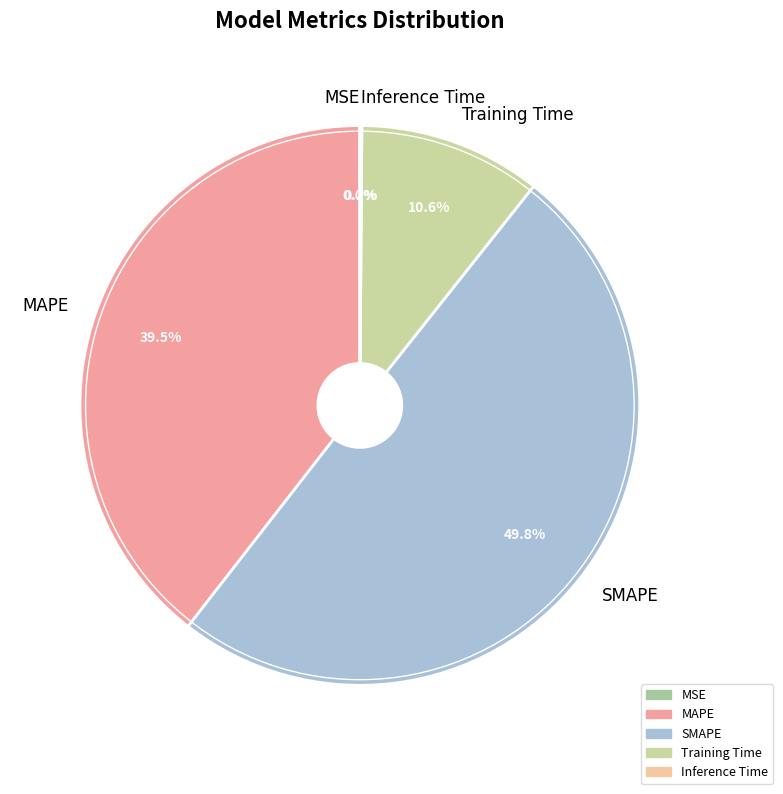

Do SMAPE and Training Time together represent more than half of the pie?

Yes